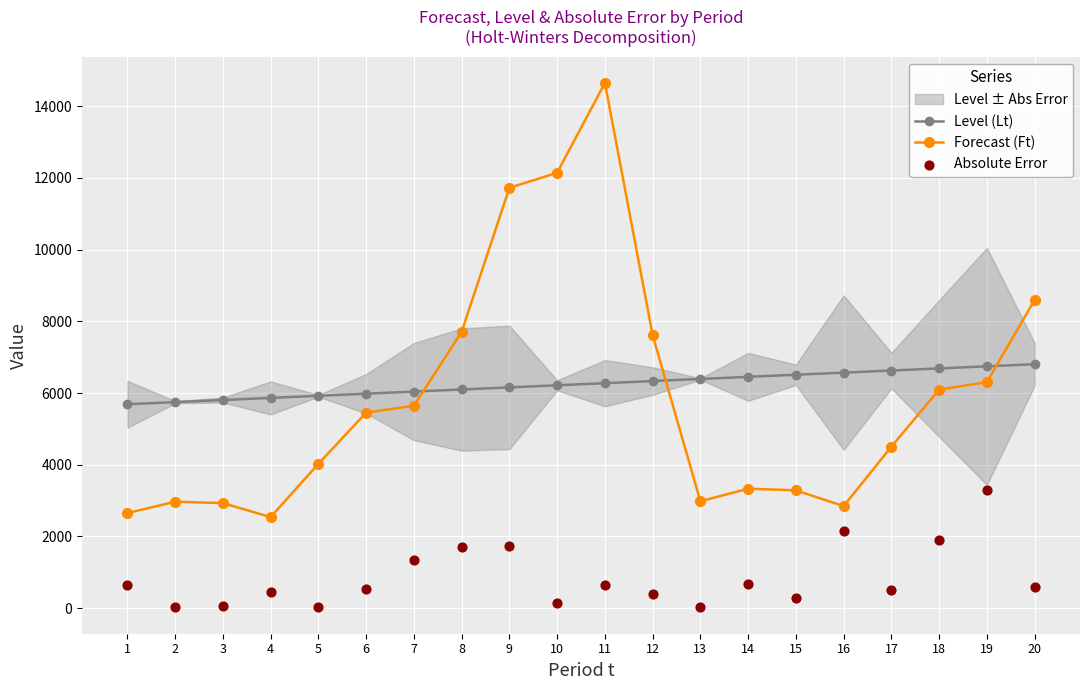

At how many categories does at least one series exceed 3086?

20